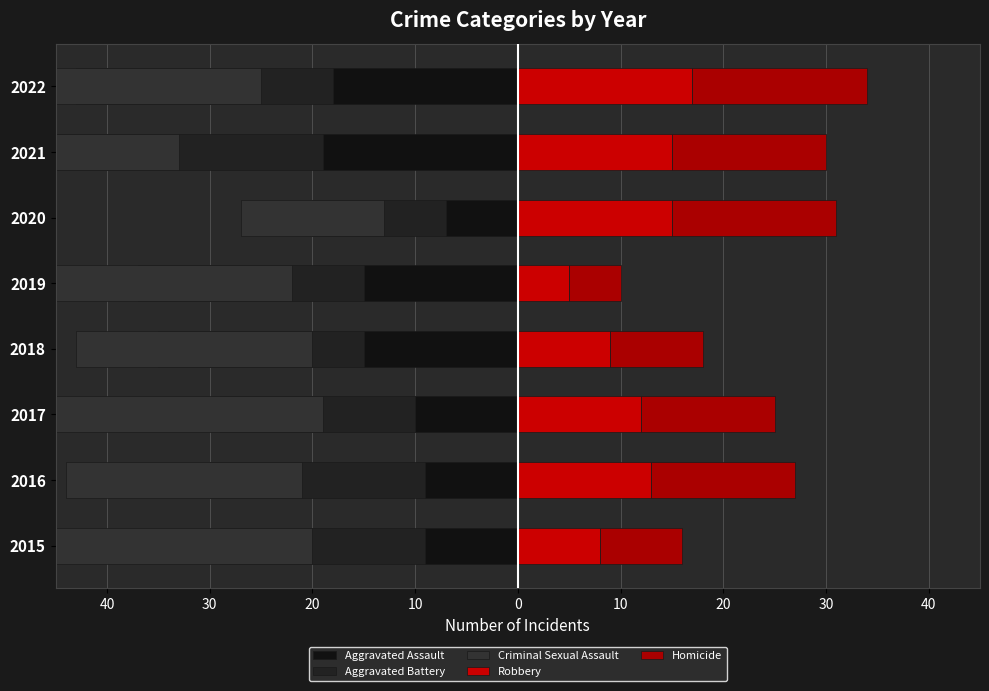

What is the approximate value of Robbery at 0, to the nearest 5?

5